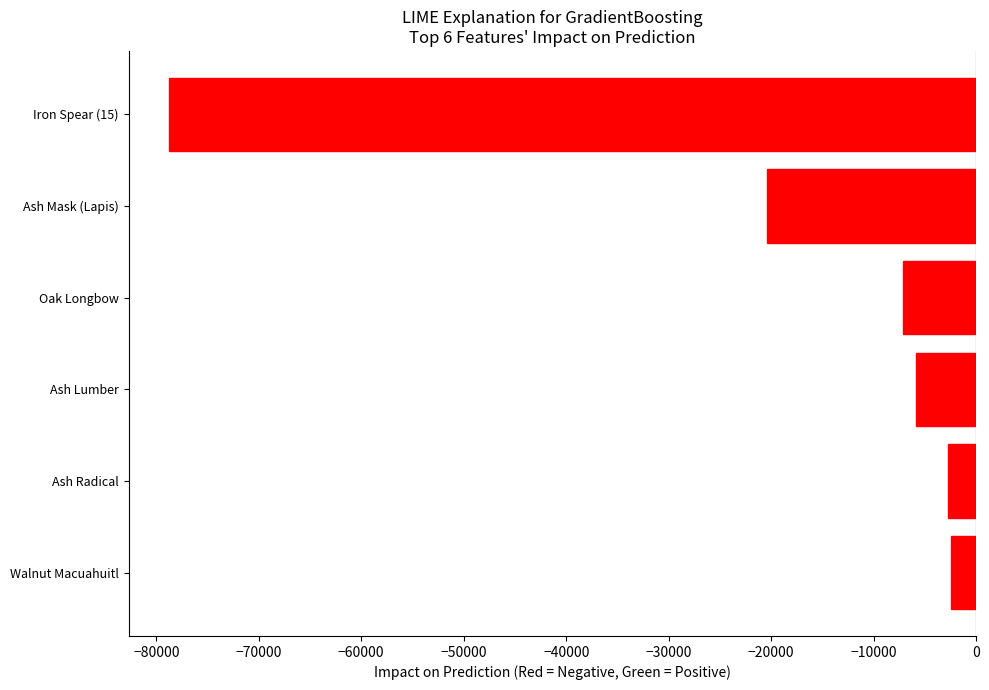

What is the difference between the maximum and minimum values?

76271.0